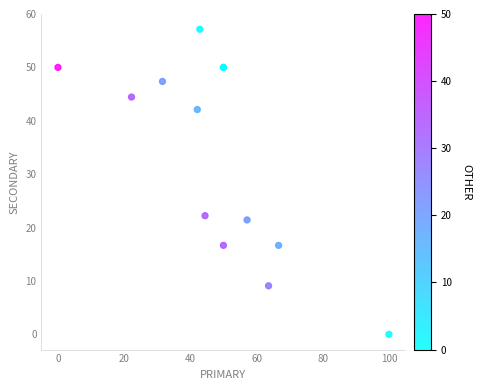

What Y value in the scatter plot is closest to 28?

22.2